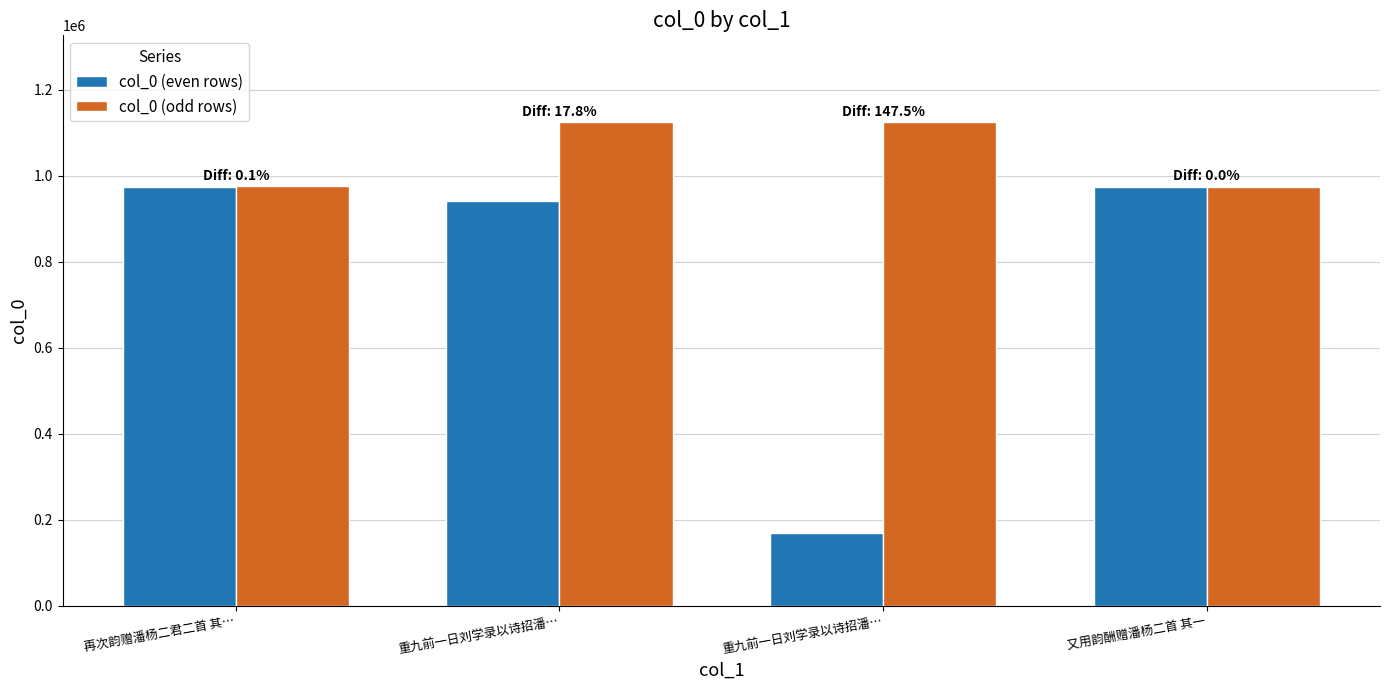

Are the bars horizontal?

No